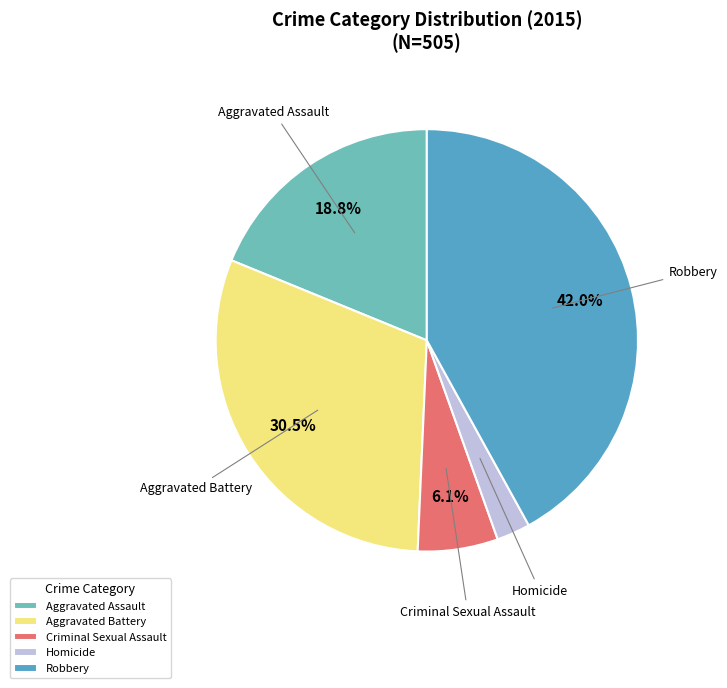

Approximately how many times larger is the value at Aggravated Assault compared to Criminal Sexual Assault?

3.1